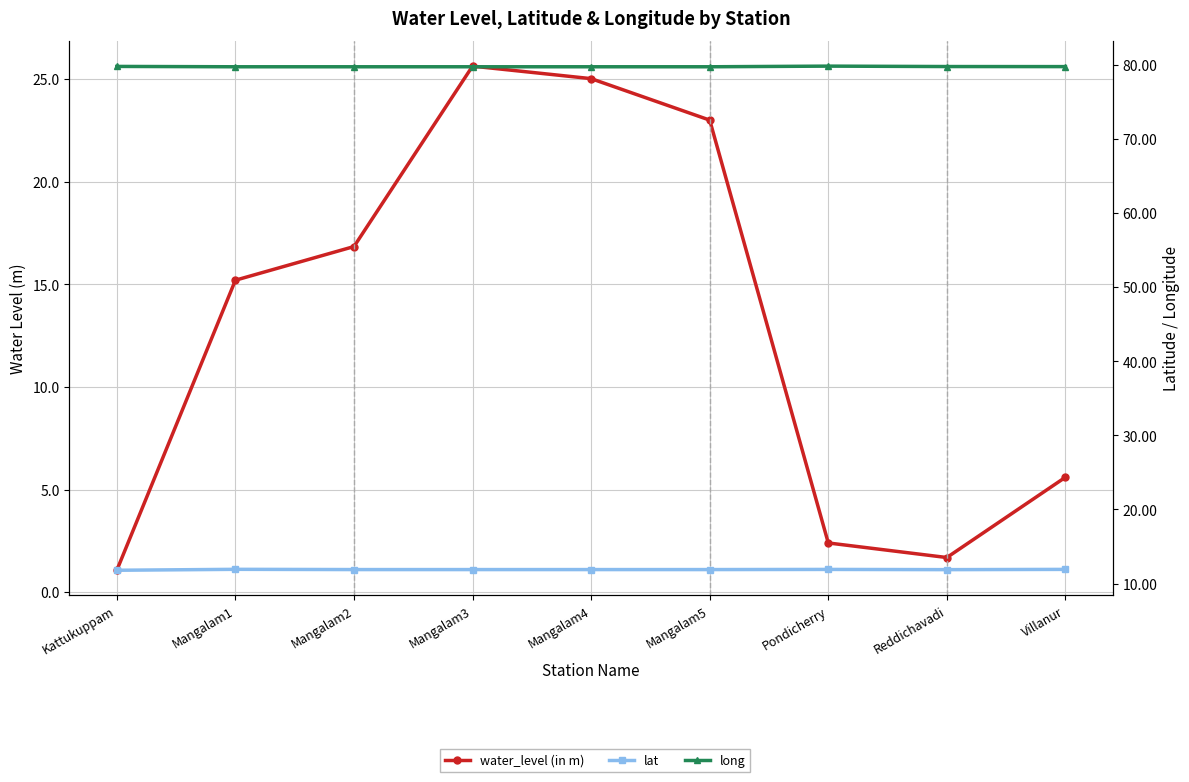

What is the average value of the lat series?

11.9